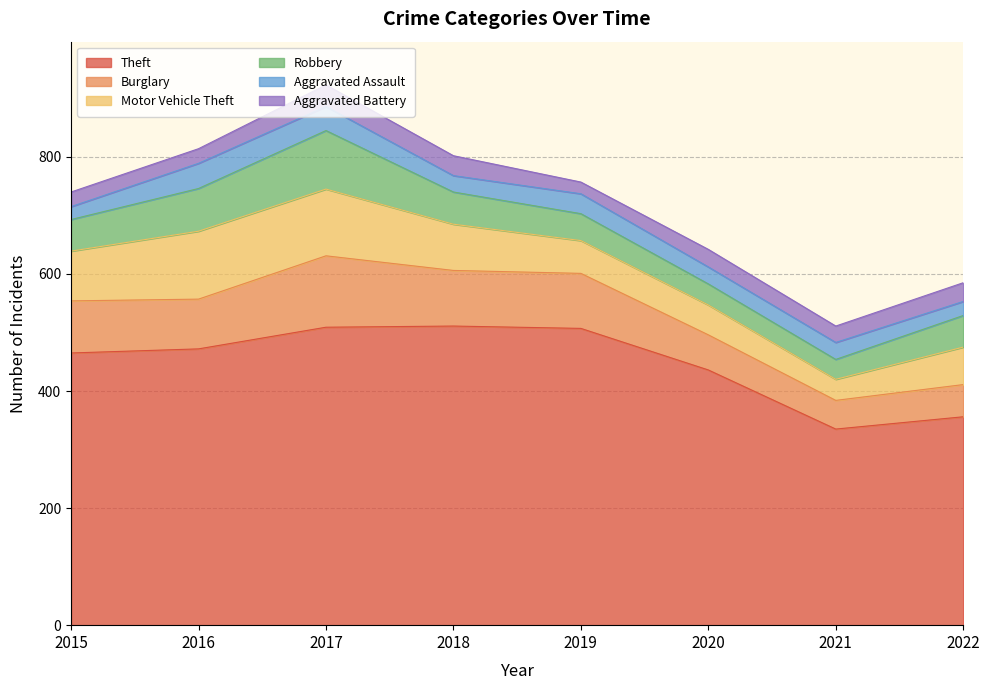

What is the total value across all series at 2018?

802